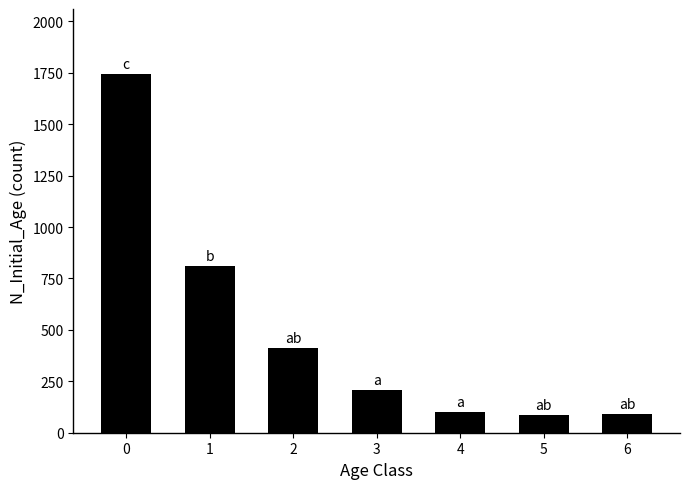

What is the change in value from 4 to 5?

-15